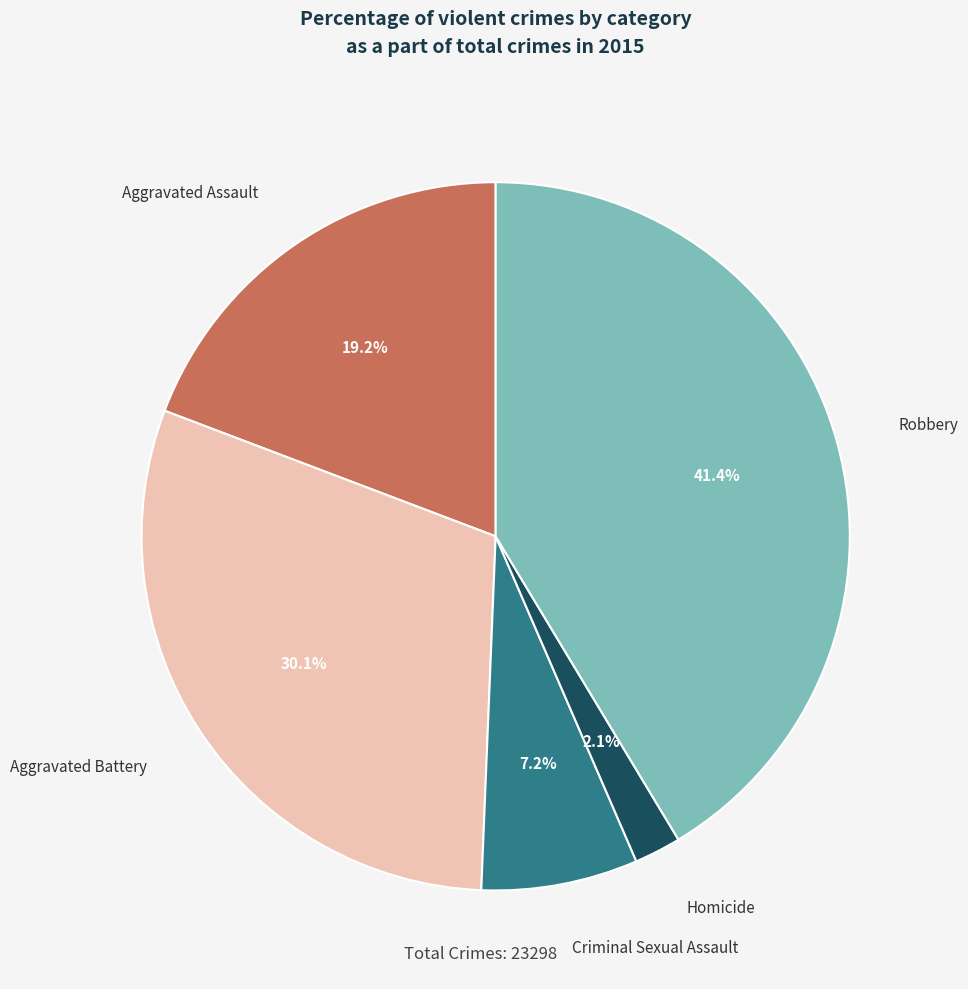

Between Robbery and Criminal Sexual Assault, which is larger?

Robbery